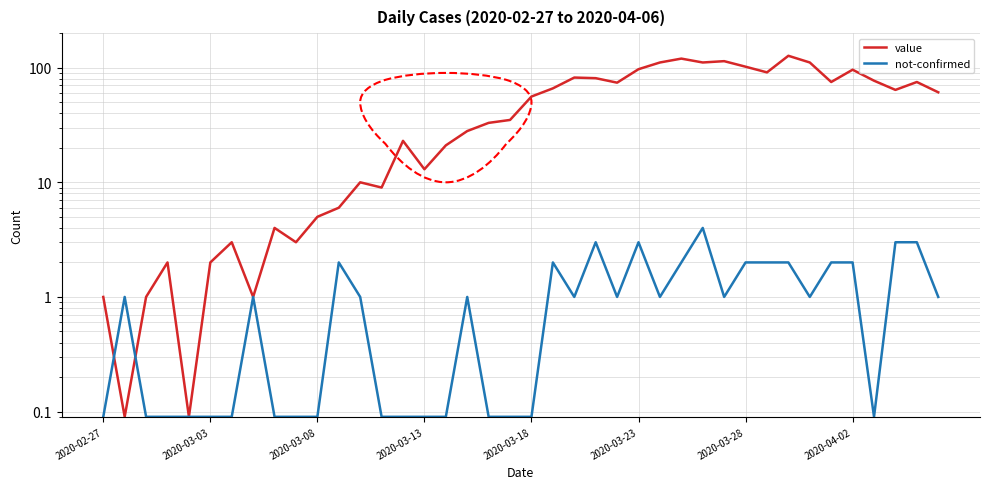

How many times do not-confirmed and value cross each other?

2